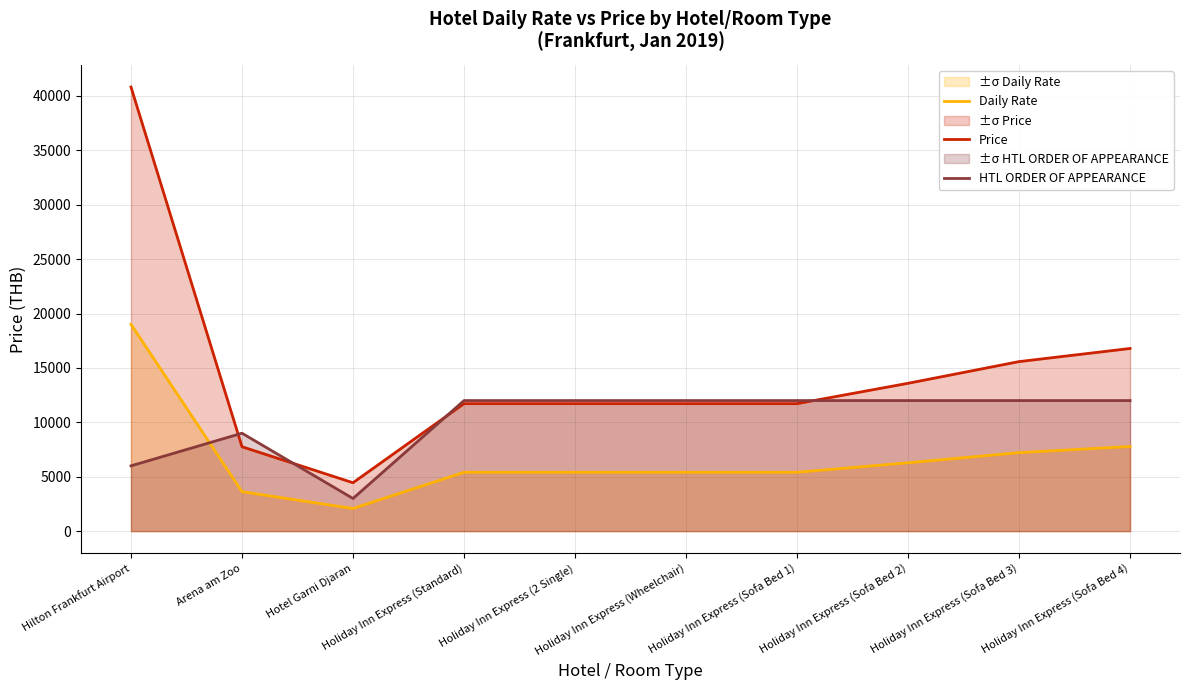

Count the number of data series in this chart.

3